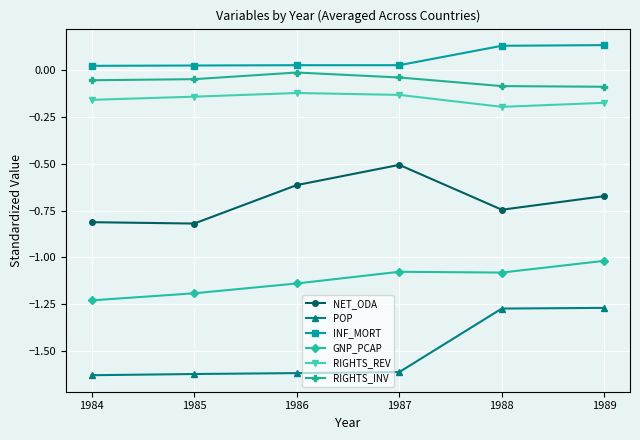

What is the spread (max minus min) of values at 1988?

1.4